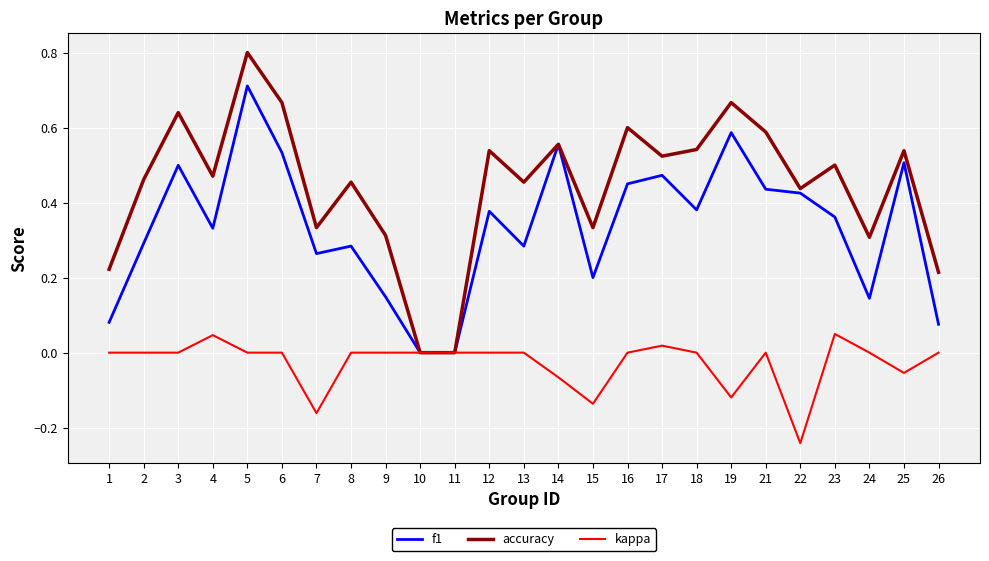

Rank the series by their average value, from lowest to highest.

kappa, f1, accuracy